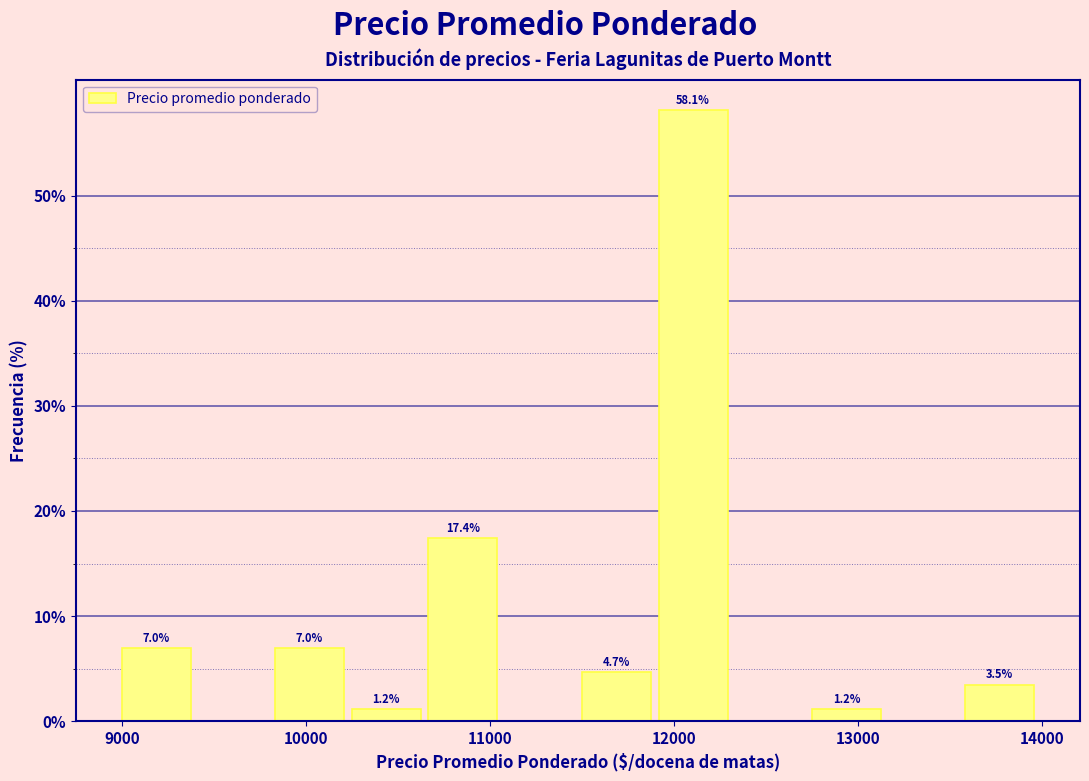

Over which range of the x-axis is the bar tallest?

11900 to 12300